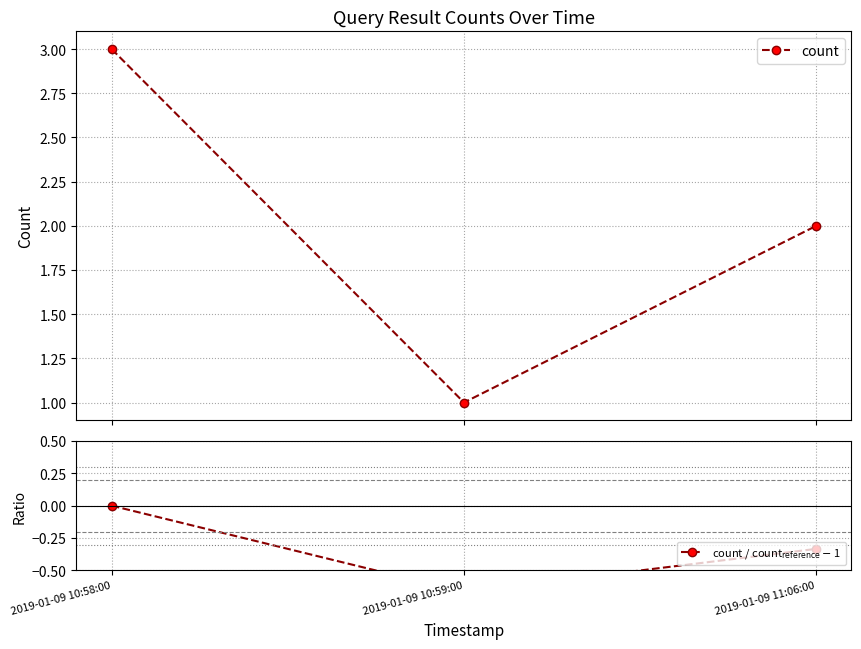

Which category has the highest value across all series?

2019-01-09 10:58:00